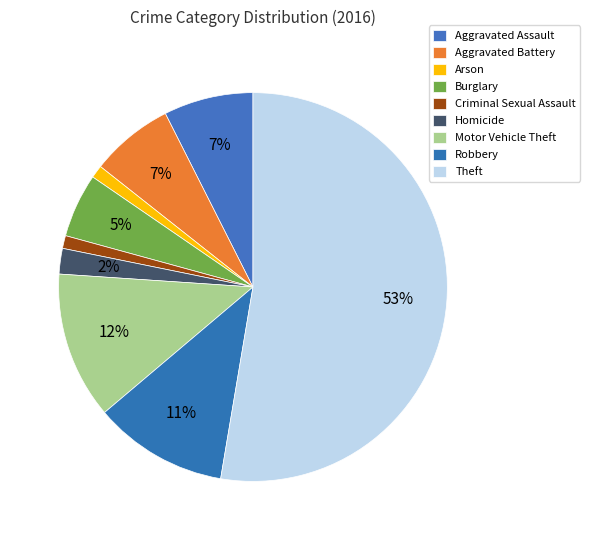

To the nearest percent, what portion does Theft represent?

53%